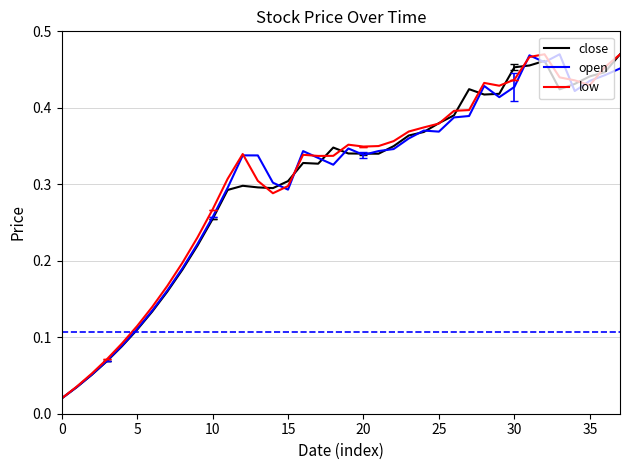

What are all the series names shown in the legend?

close, open, low